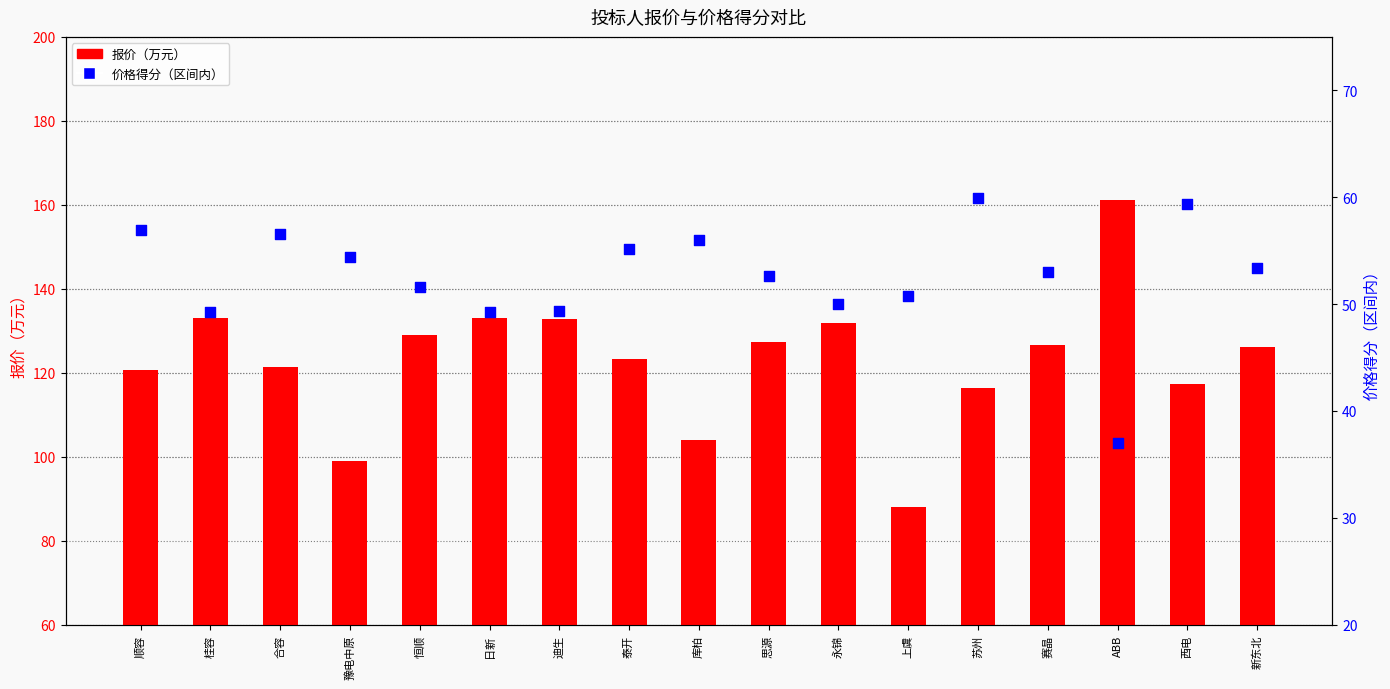

What is the total value across all series at 恒顺?

180.6